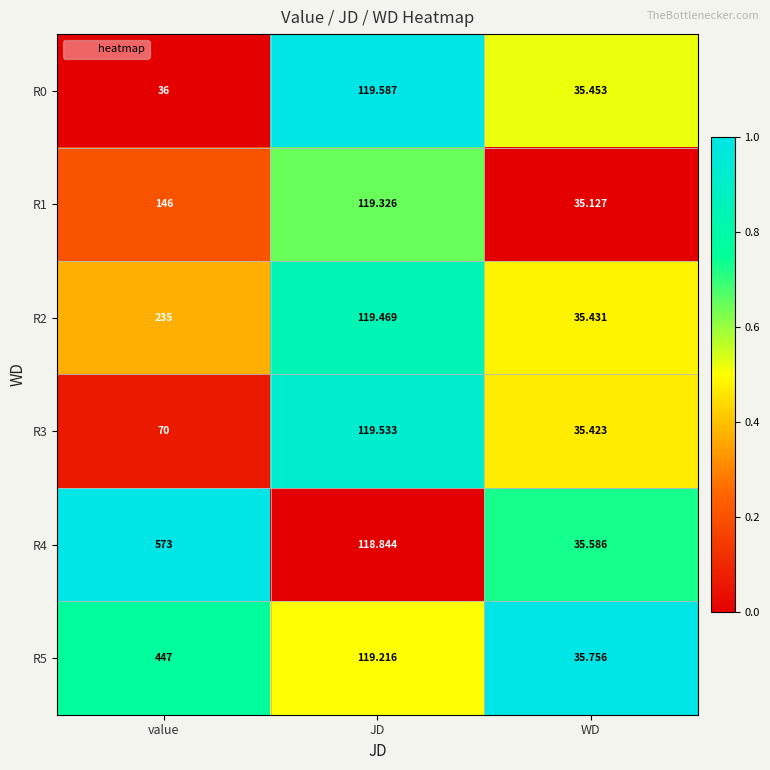

At which category does the chart reach its minimum across all series?

WD